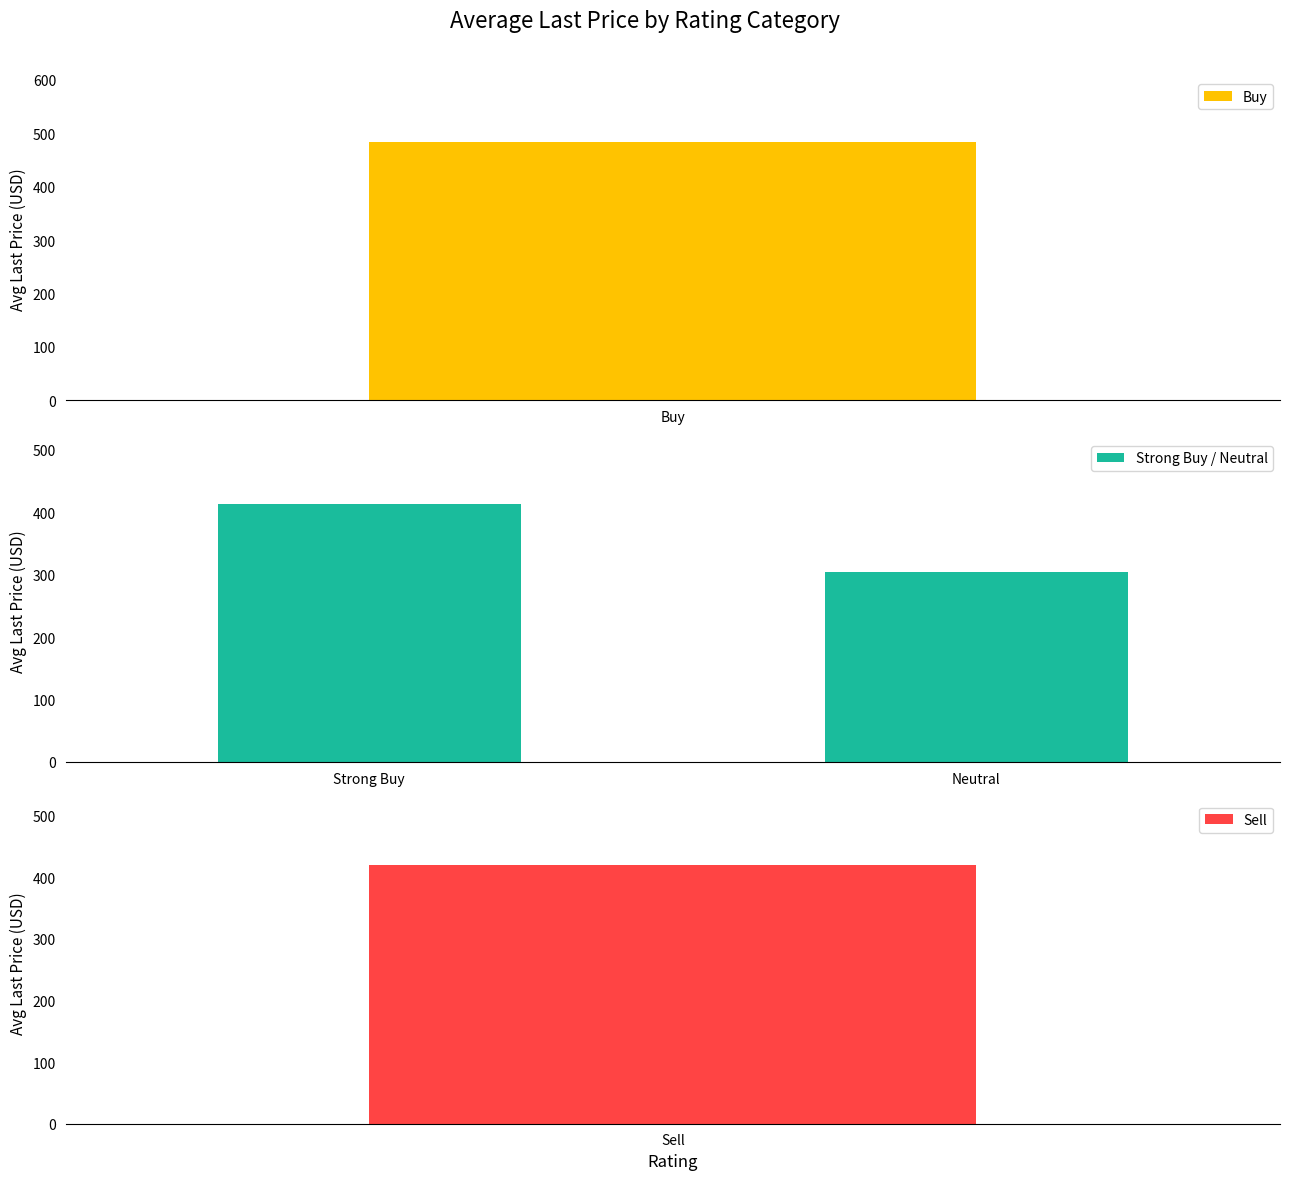

Are the bars grouped side by side (vs. stacked)?

No